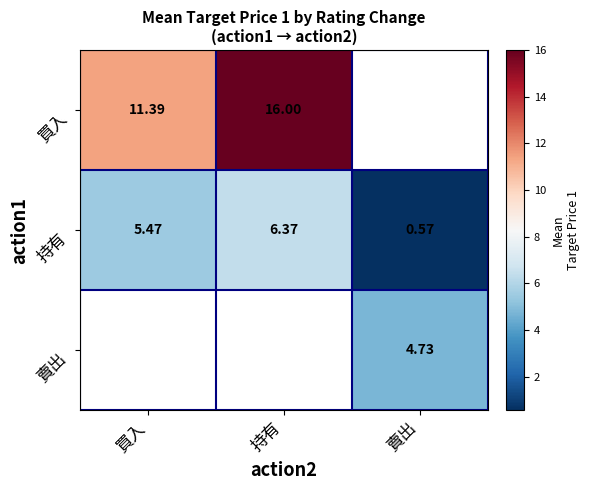

Which has a higher value, 賣出 or 買入?

買入